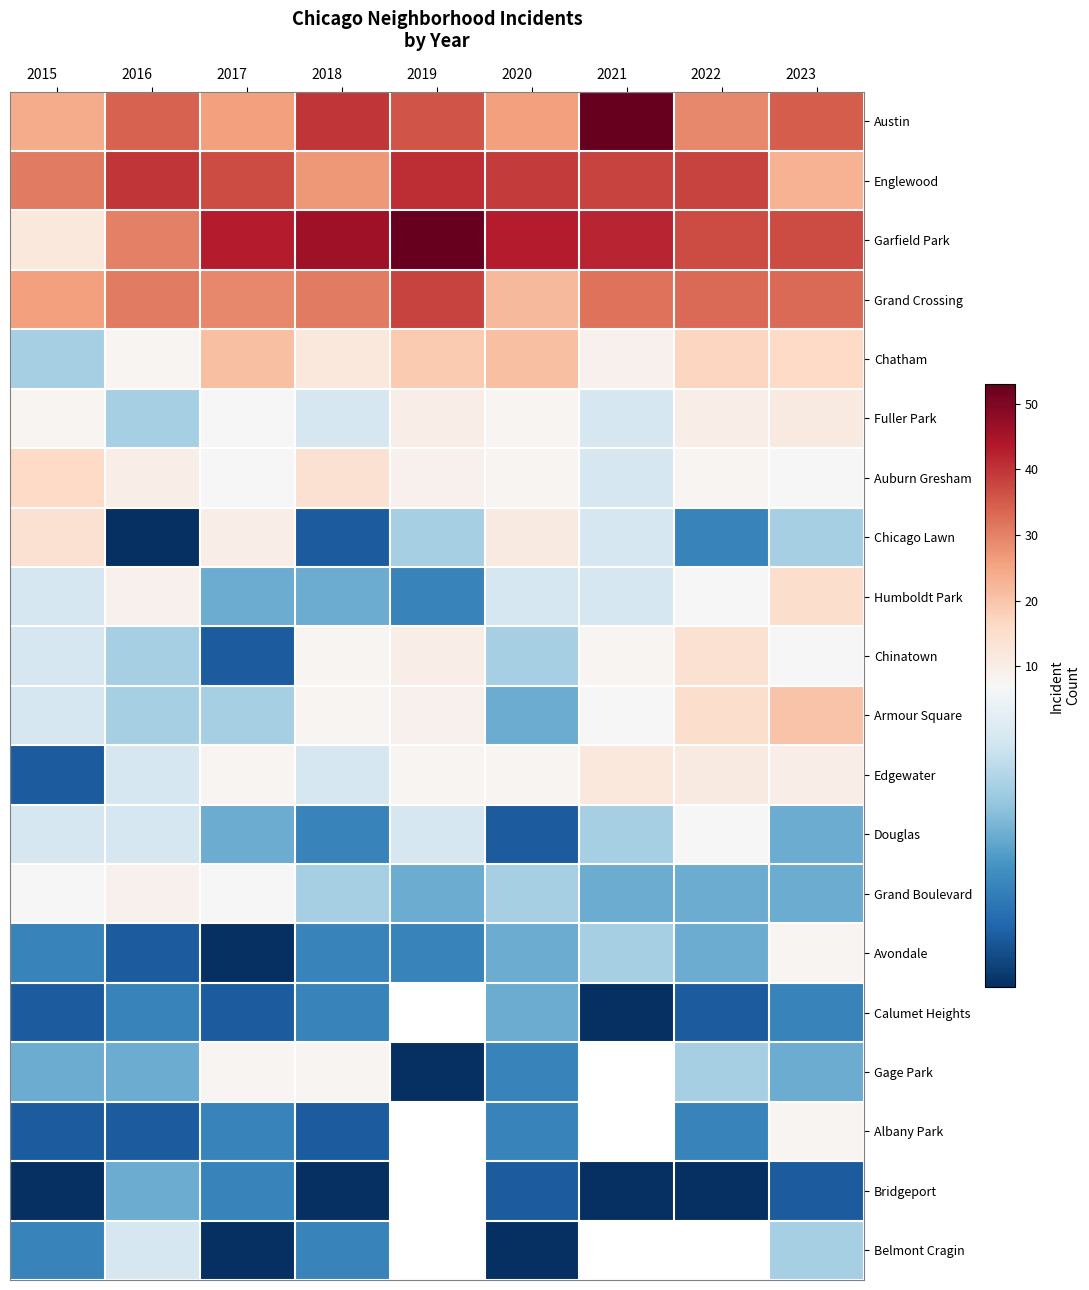

List the series in order of their peak value, highest first.

Austin, Garfield Park, Englewood, Grand Crossing, Chatham, Armour Square, Auburn Gresham, Humboldt Park, Chicago Lawn, Chinatown, Edgewater, Fuller Park, Grand Boulevard, Avondale, Gage Park, Albany Park, Douglas, Belmont Cragin, Calumet Heights, Bridgeport